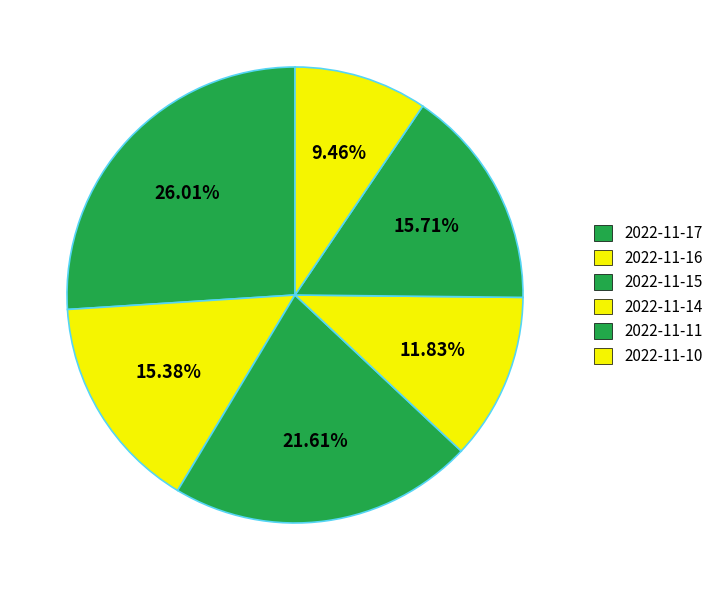

To the nearest percent, what percentage of the pie is 2022-11-17?

26%